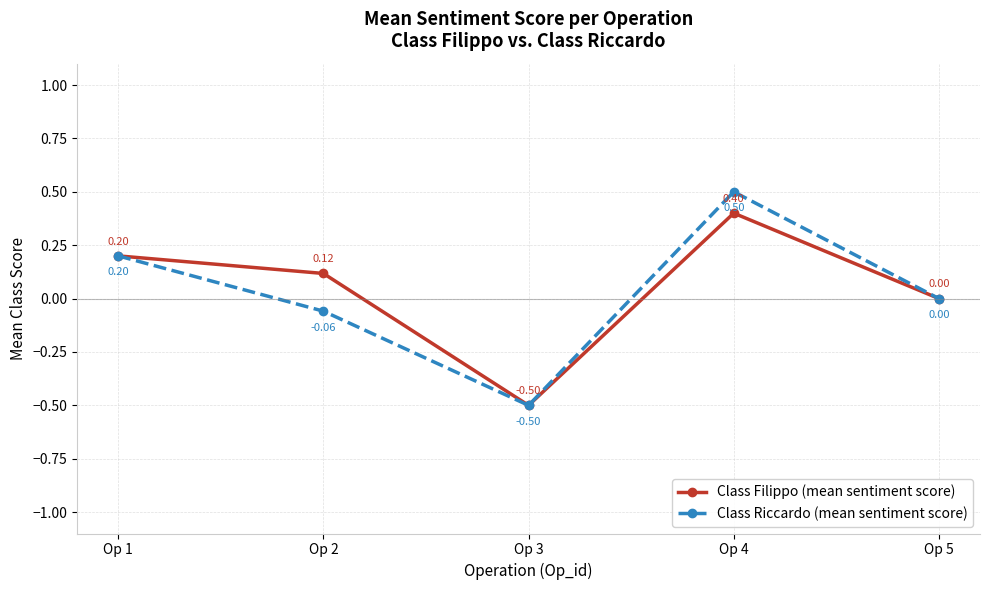

What is the difference between the second highest and second lowest values in the Class Riccardo (mean sentiment score) series?

0.3